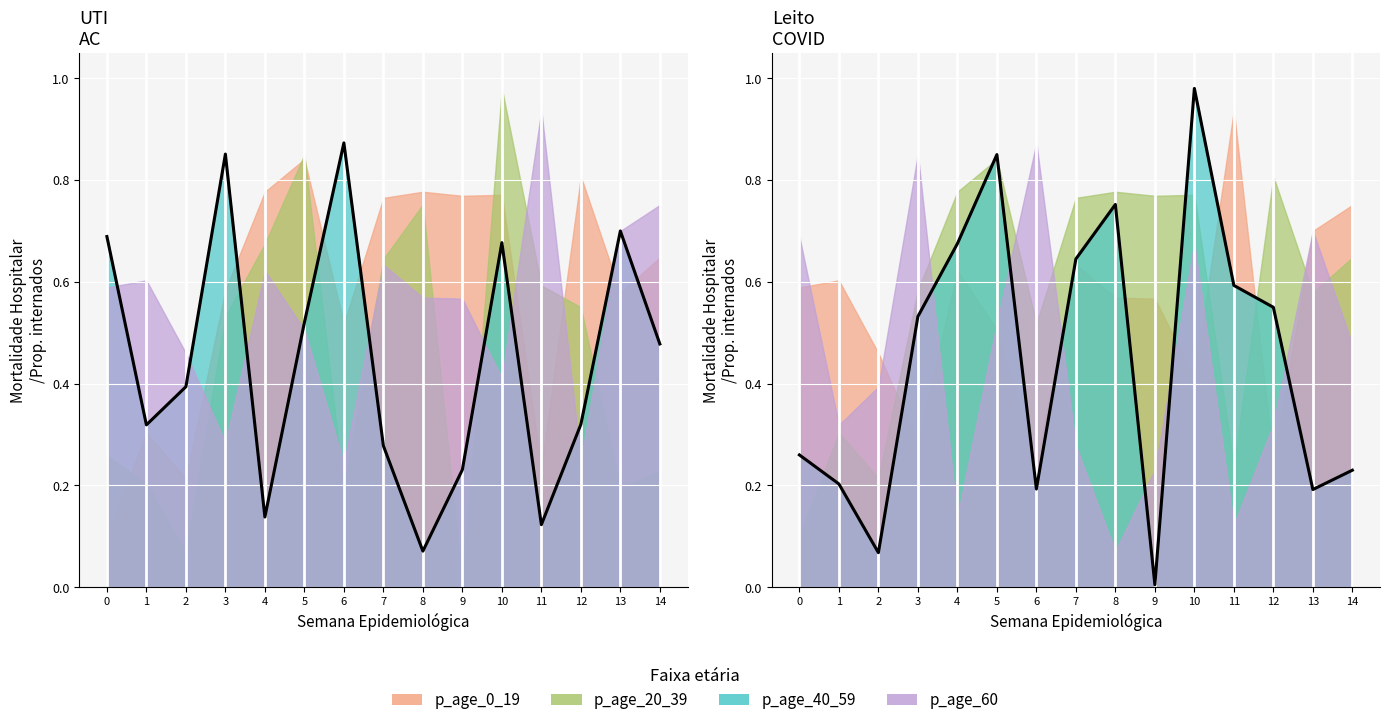

What is the value of the c point at the 12th from the left?

0.1